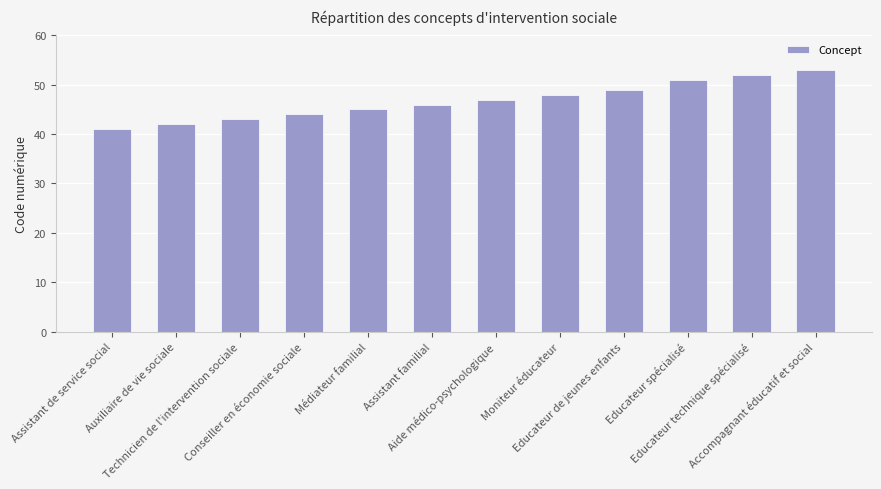

What is the greatest value displayed?

53